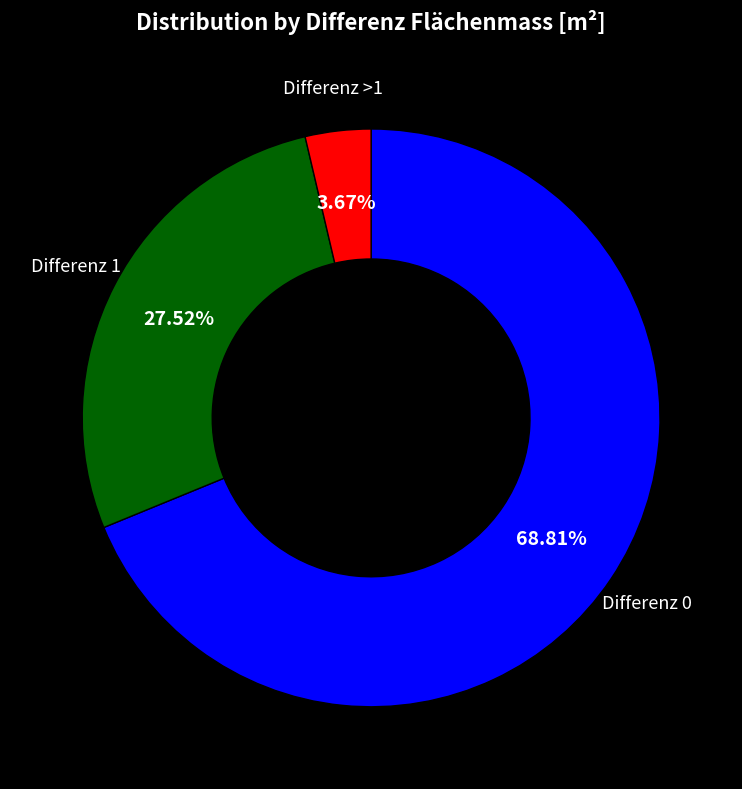

How many segments does this pie chart have?

3